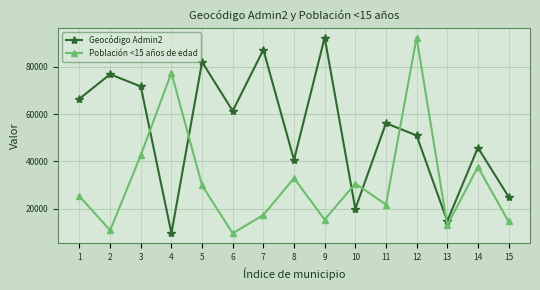

Where is the first local minimum for Geocódigo Admin2?

4